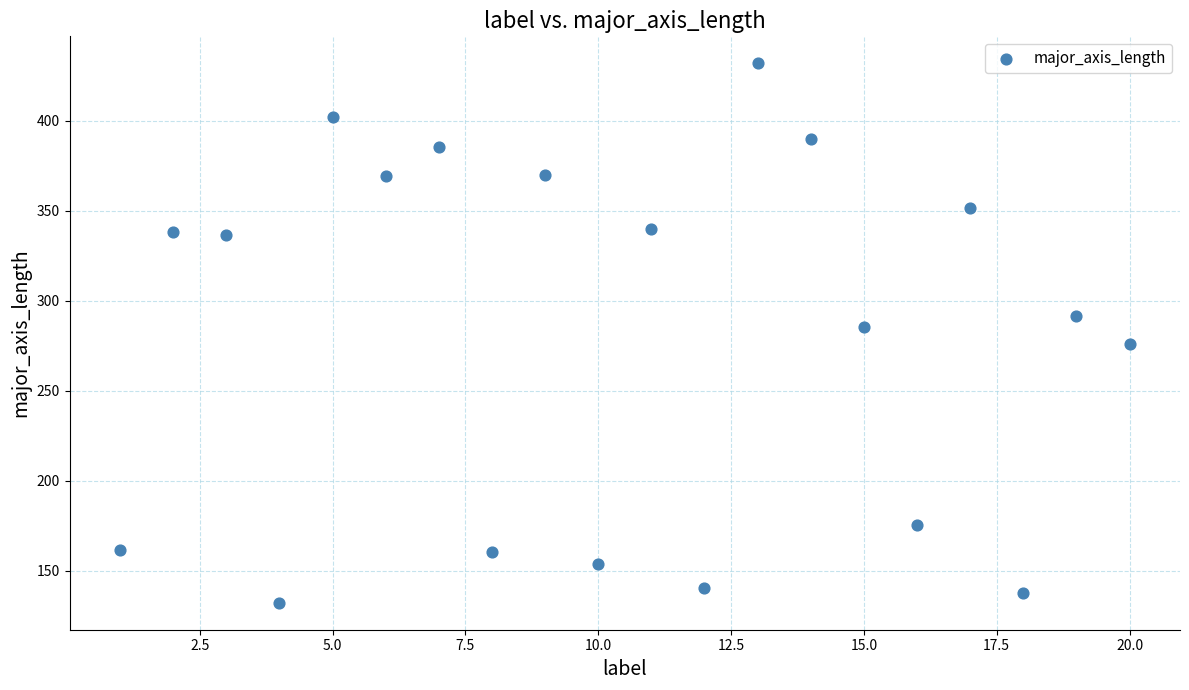

What is the range of X values (max minus min)?

19.0